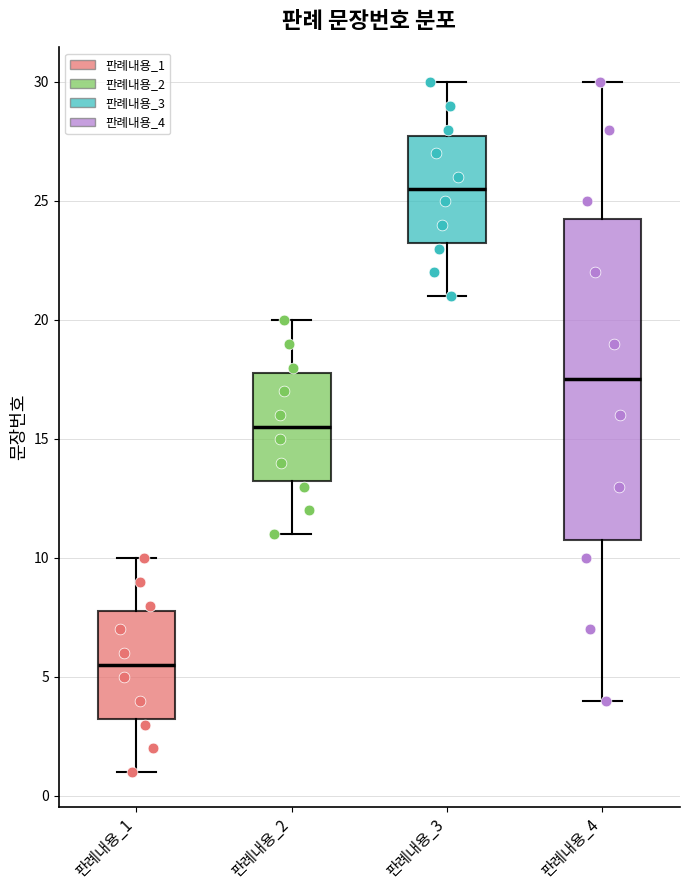

Reading left to right, transcribe this box plot: for each box, give where its median line is, the range the box spans, and where its two whiskers end, as read against the y-axis. The values are not printed on the chart, so give them approximately, as read against the axis.

판례내용_1: median 5.5, box 3.5 to 8.0, whiskers 1.0 to 10.0
판례내용_2: median 15.5, box 13.5 to 18.0, whiskers 11.0 to 20.0
판례내용_3: median 25.5, box 23.5 to 28.0, whiskers 21.0 to 30.0
판례내용_4: median 17.5, box 11.0 to 24.5, whiskers 4.0 to 30.0